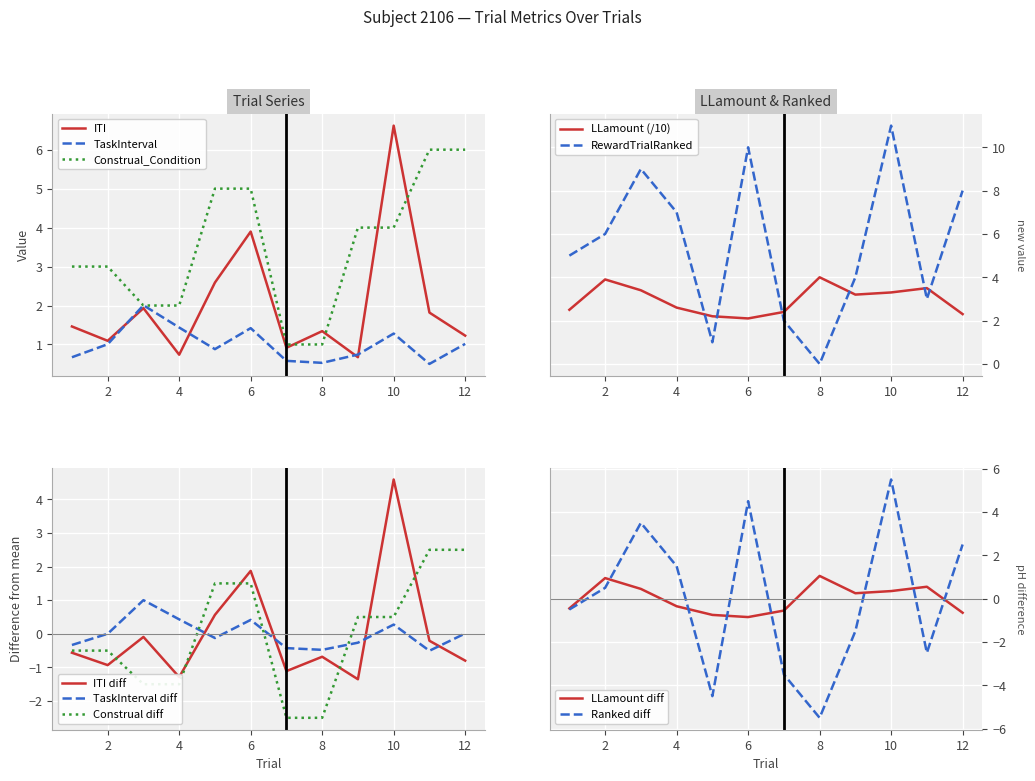

Between 1 and 6, which series saw the biggest shift?

RewardTrialRanked